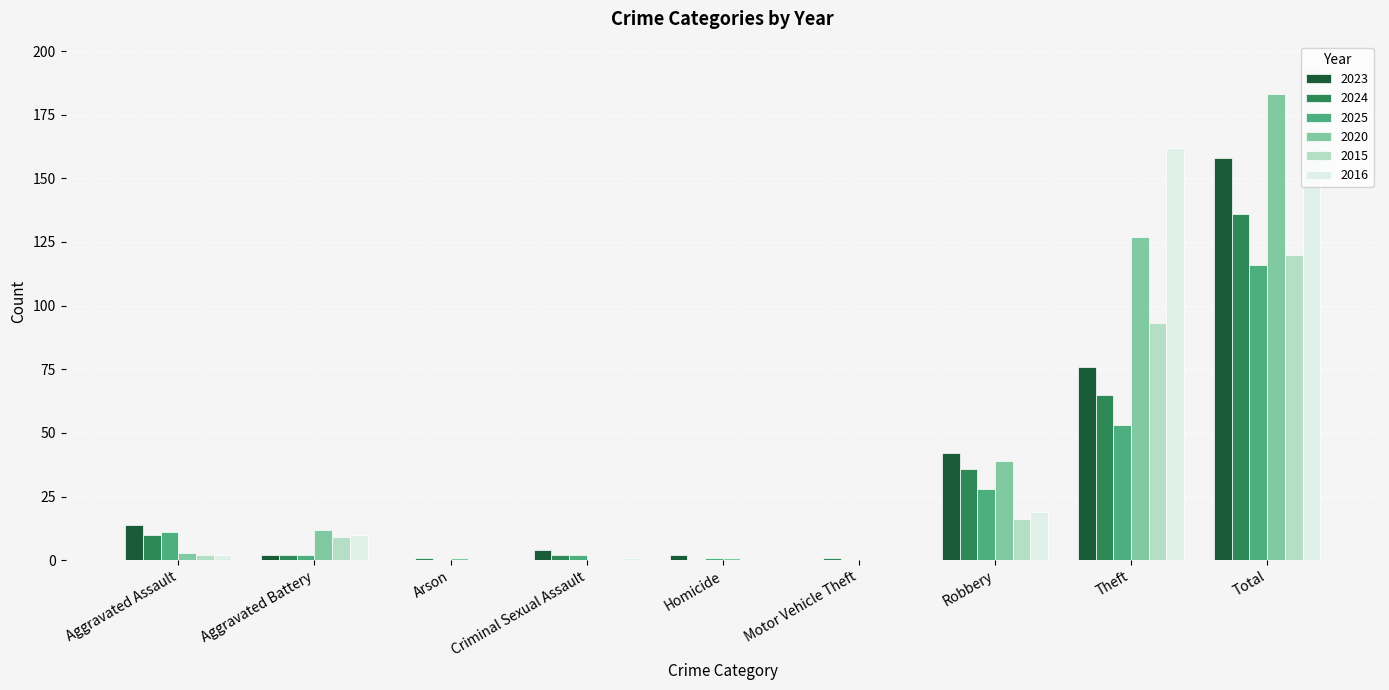

At which category is the sum across all series the highest?

Total